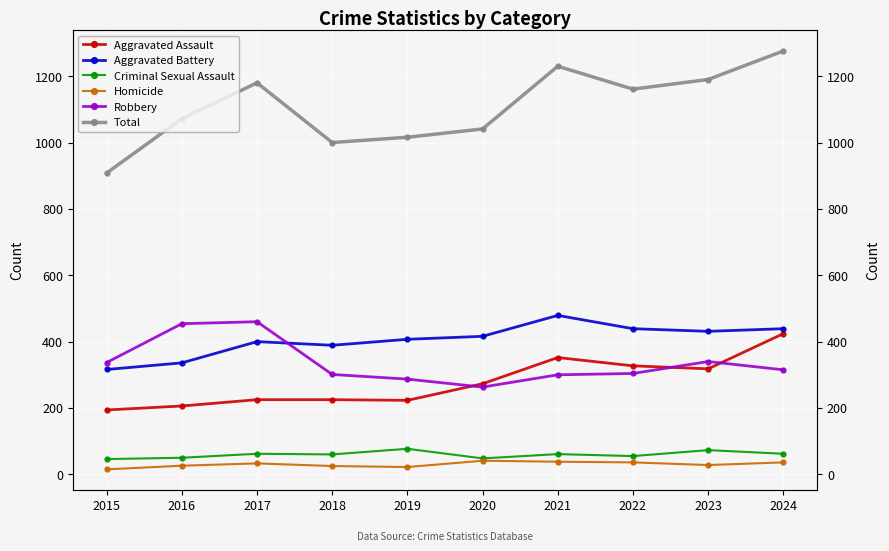

Reading right to left, what are all the values shown in this chart?

Aggravated Assault: 424	318	327	352	273	223	225	225	206	194
Aggravated Battery: 439	431	439	479	416	407	389	400	336	316
Criminal Sexual Assault: 62	73	55	61	48	77	60	62	50	46
Homicide: 36	28	36	38	41	22	25	33	26	15
Robbery: 315	340	304	300	263	287	301	460	454	337
Total: 1276	1190	1161	1230	1041	1016	1000	1180	1072	908